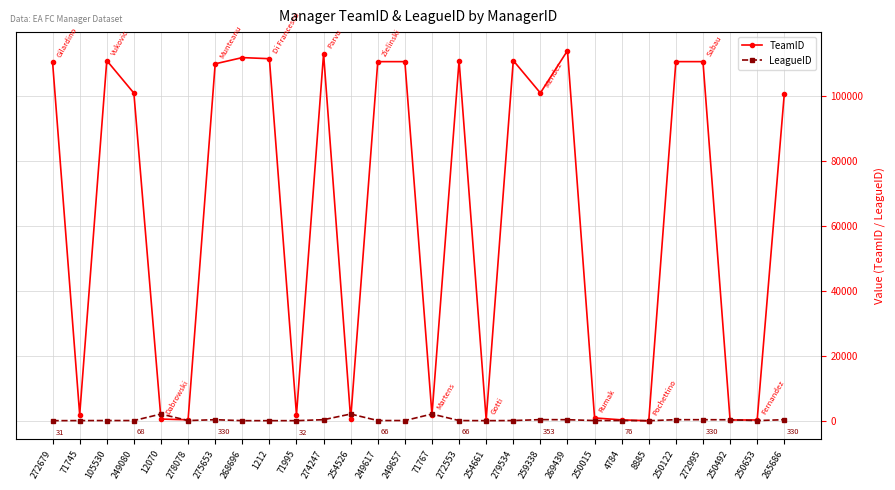

True or false: TeamID has more than 2 points higher than both neighbors.

True